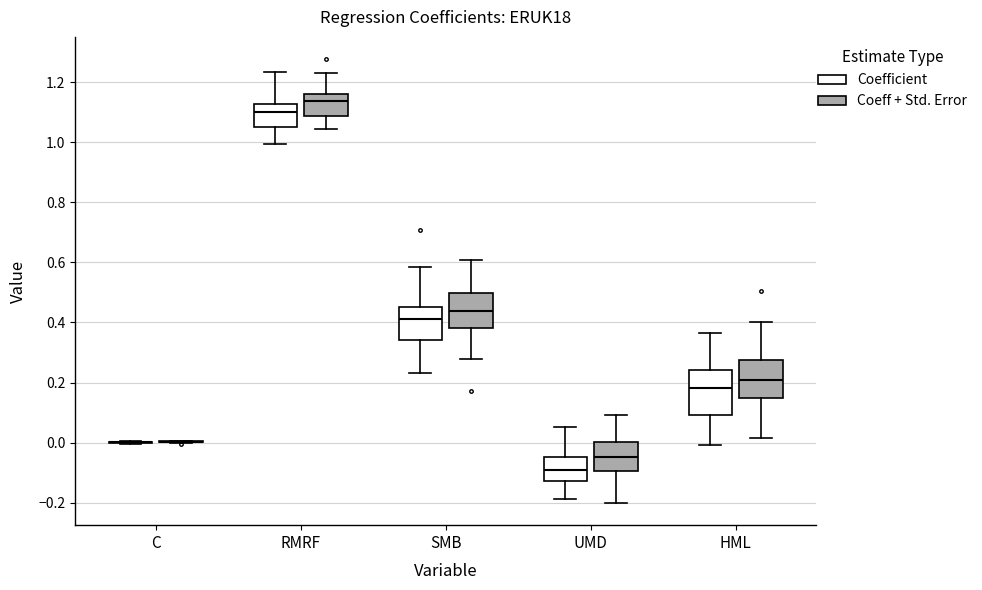

Reading left to right, transcribe this box plot: for each box, give where its median line is, the range the box spans, and where its two whiskers end, as read against the y-axis. The values are not printed on the chart, so give them approximately, as read against the axis.

C (Coefficient): box collapsed to a line at 0.00, whiskers 0.00 to 0.00
C (Coeff + Std. Error): box collapsed to a line at 0.00, whiskers 0.00 to 0.00
RMRF (Coefficient): median 1.10, box 1.06 to 1.12, whiskers 1.00 to 1.24
RMRF (Coeff + Std. Error): median 1.14, box 1.08 to 1.16, whiskers 1.04 to 1.24
SMB (Coefficient): median 0.42, box 0.34 to 0.46, whiskers 0.24 to 0.58
SMB (Coeff + Std. Error): median 0.44, box 0.38 to 0.50, whiskers 0.28 to 0.60
UMD (Coefficient): median -0.08, box -0.12 to -0.04, whiskers -0.18 to 0.06
UMD (Coeff + Std. Error): median -0.04, box -0.10 to 0.00, whiskers -0.20 to 0.10
HML (Coefficient): median 0.18, box 0.10 to 0.24, whiskers 0.00 to 0.36
HML (Coeff + Std. Error): median 0.20, box 0.14 to 0.28, whiskers 0.02 to 0.40